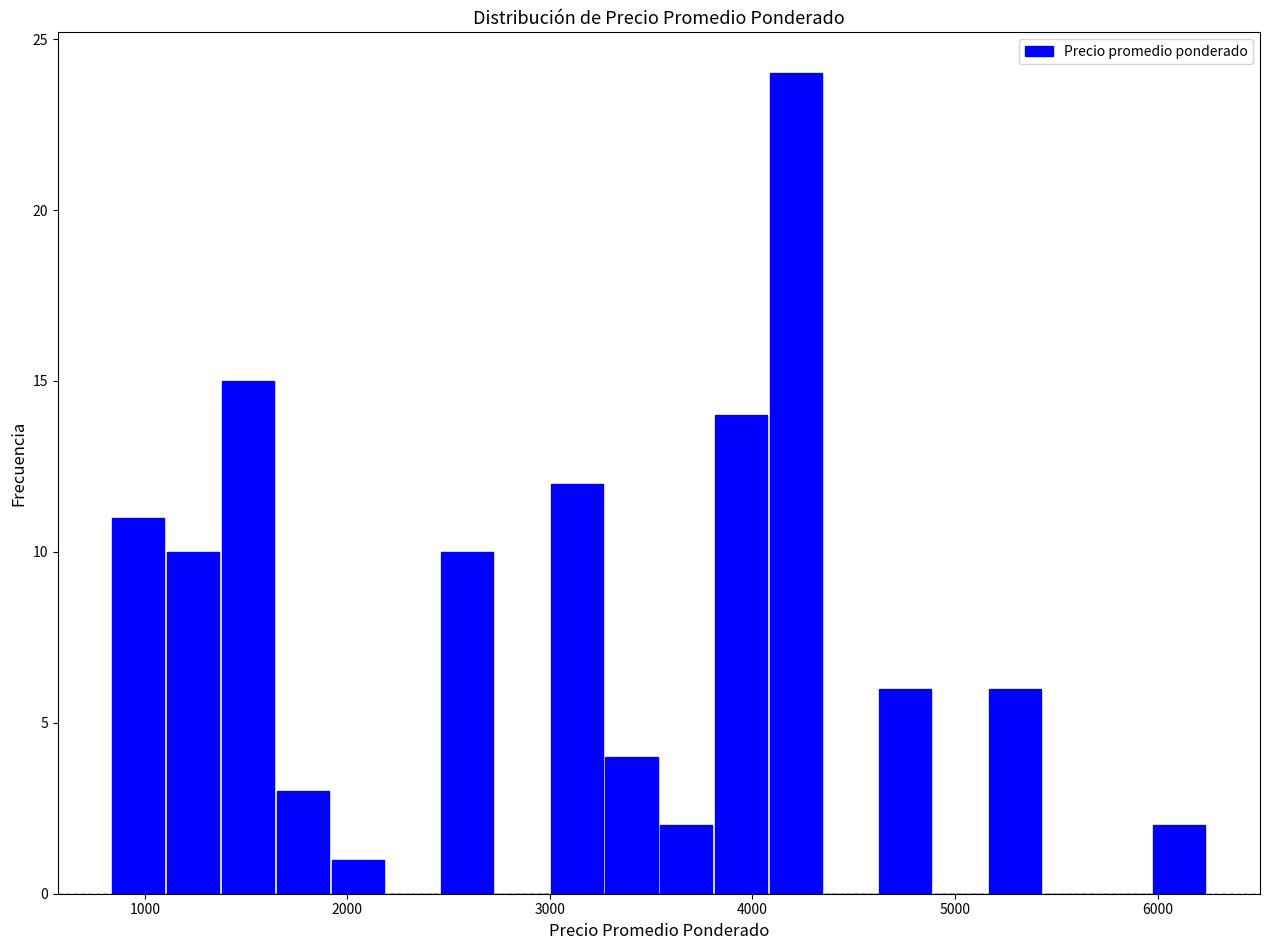

Around what value on the x-axis is the tallest bar? Give the approximate position of its centre, as read against the axis.

4200